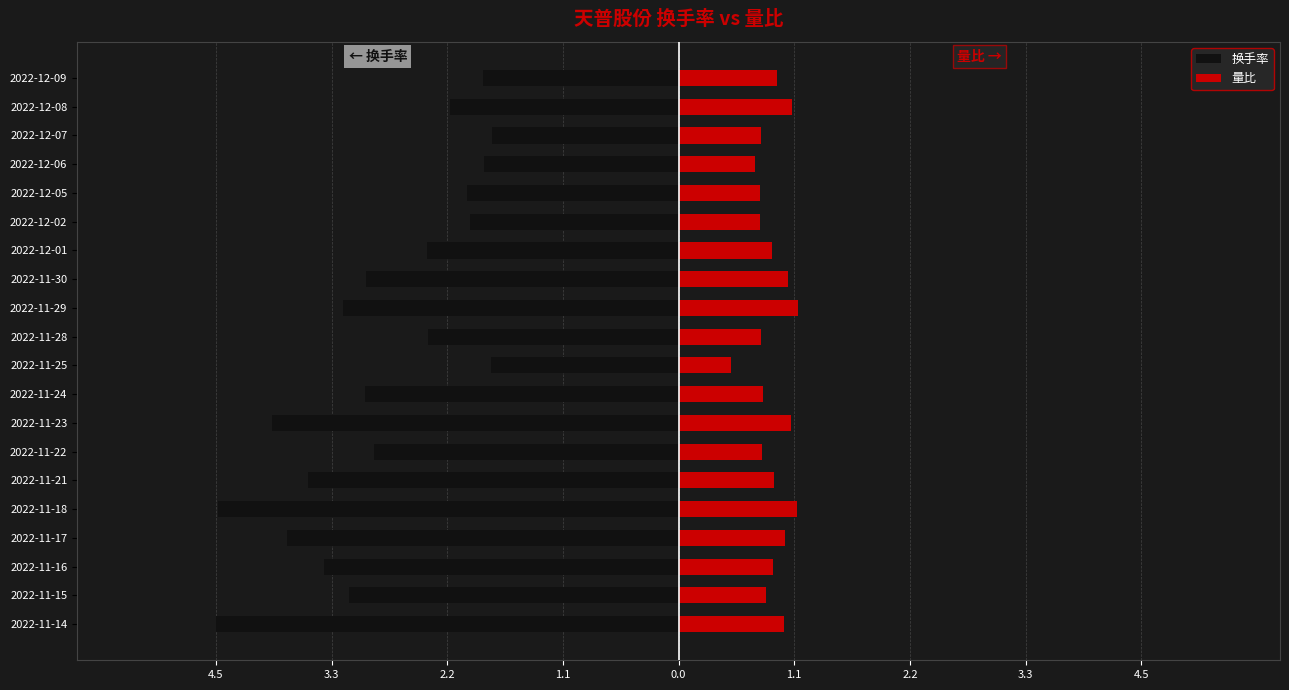

Which series changed the most between 2022-11-25 and 2022-12-08?

量比